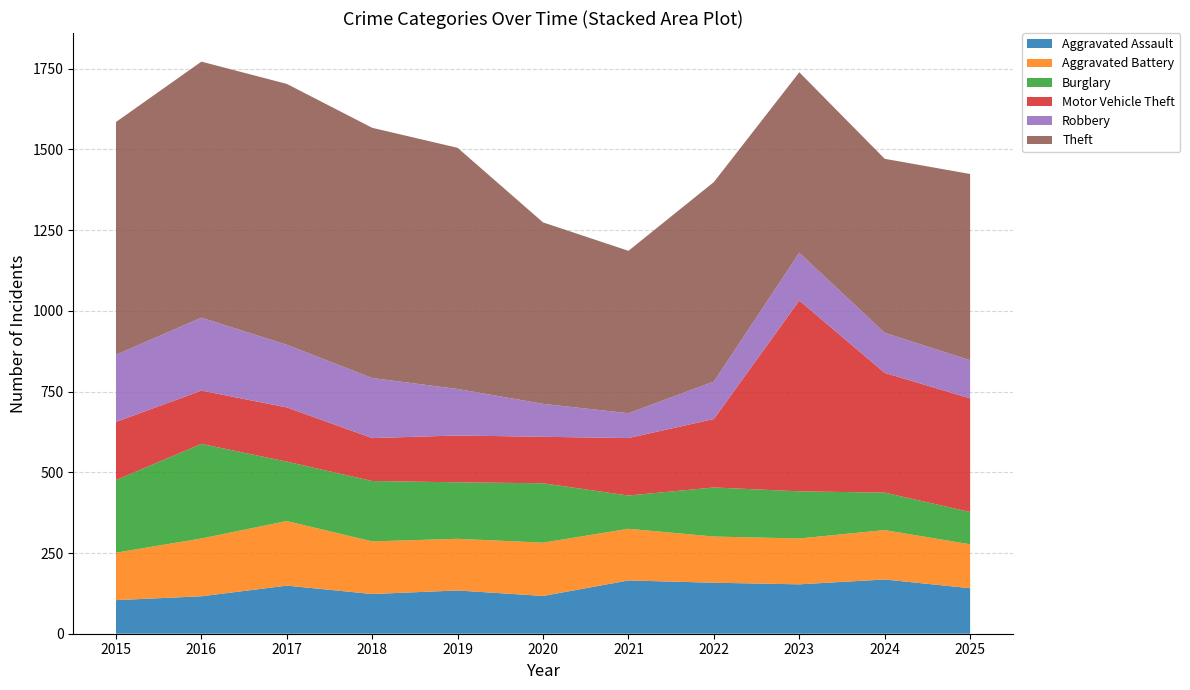

Reading right to left, what are all the values shown in this chart?

Aggravated Assault: 141	168	153	158	165	117	134	123	149	116	104
Aggravated Battery: 136	153	142	143	160	165	160	163	200	179	147
Burglary: 100	116	146	152	103	184	175	187	184	293	225
Motor Vehicle Theft: 352	371	591	212	178	144	145	133	168	165	180
Robbery: 118	124	148	116	77	102	144	186	194	226	208
Theft: 577	539	559	618	503	562	747	775	808	793	721